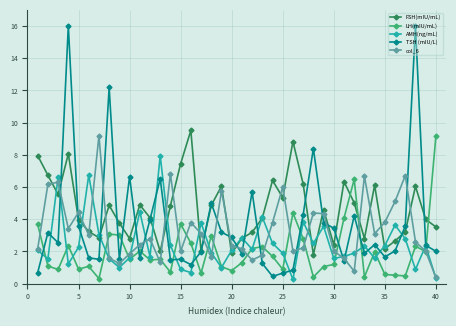

After their last crossing, which series has the higher values: AMH(ng/mL) or FSH(mIU/mL)?

FSH(mIU/mL)